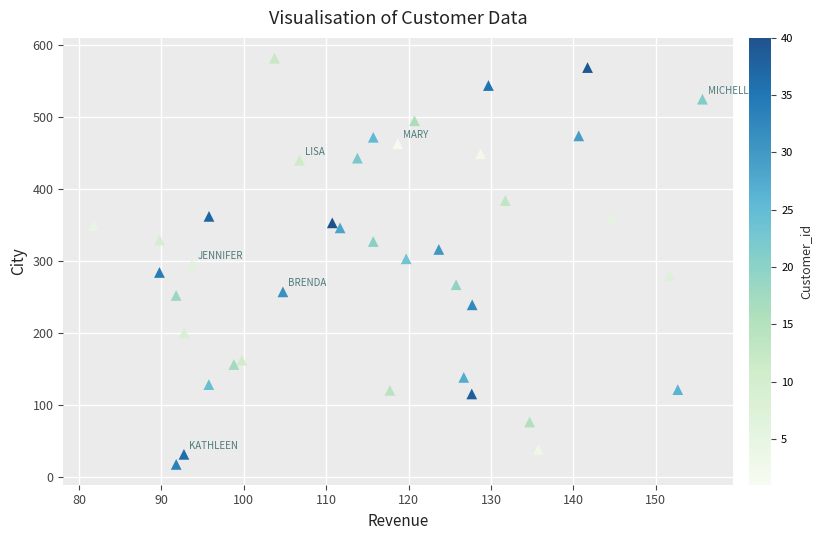

What is the range of Y values (max minus min)?

565